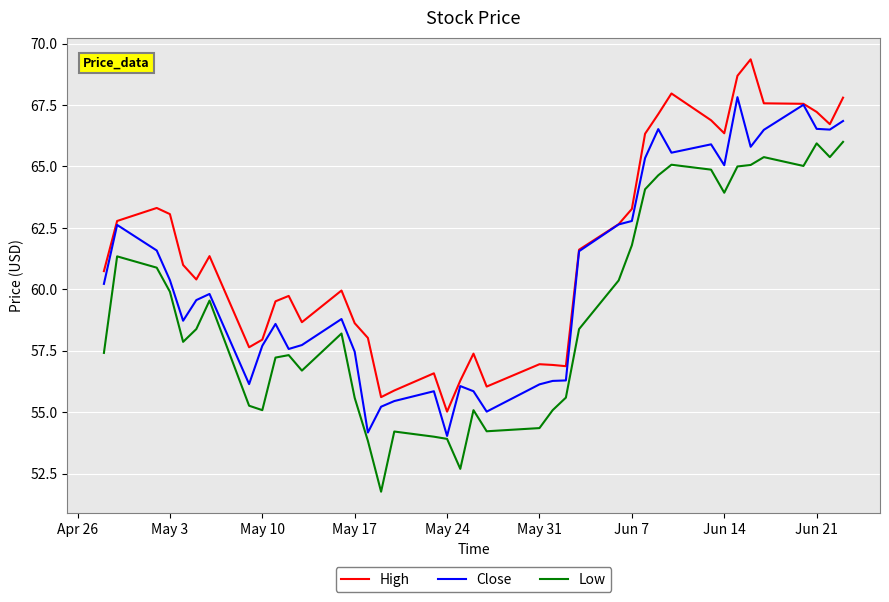

List the series in order of their overall mean, highest first.

High, Close, Low